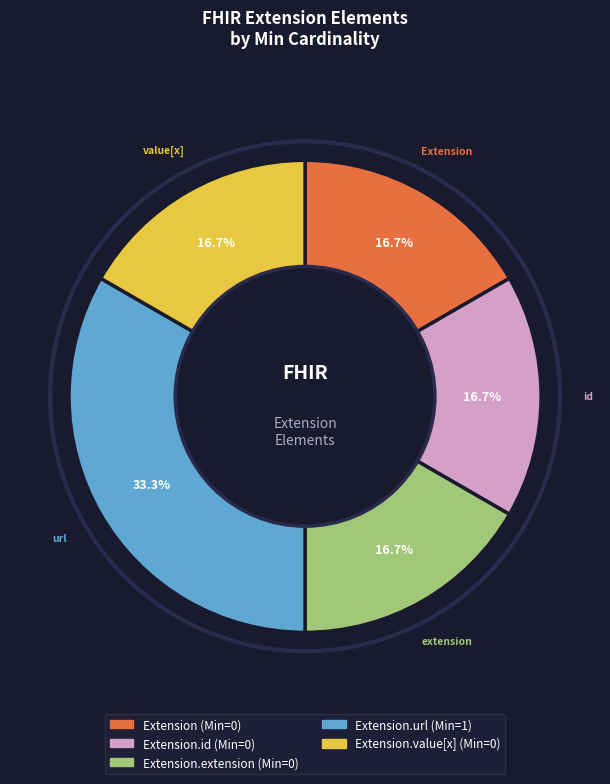

Is there a majority slice in this chart?

No